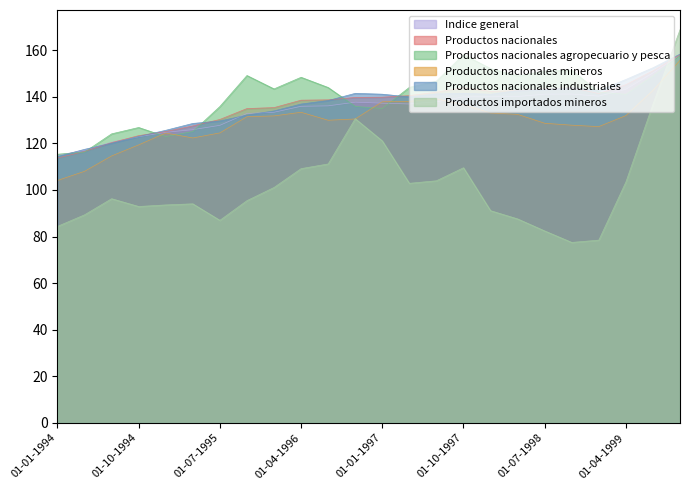

What is the average value of the Productos nacionales mineros series?

129.4